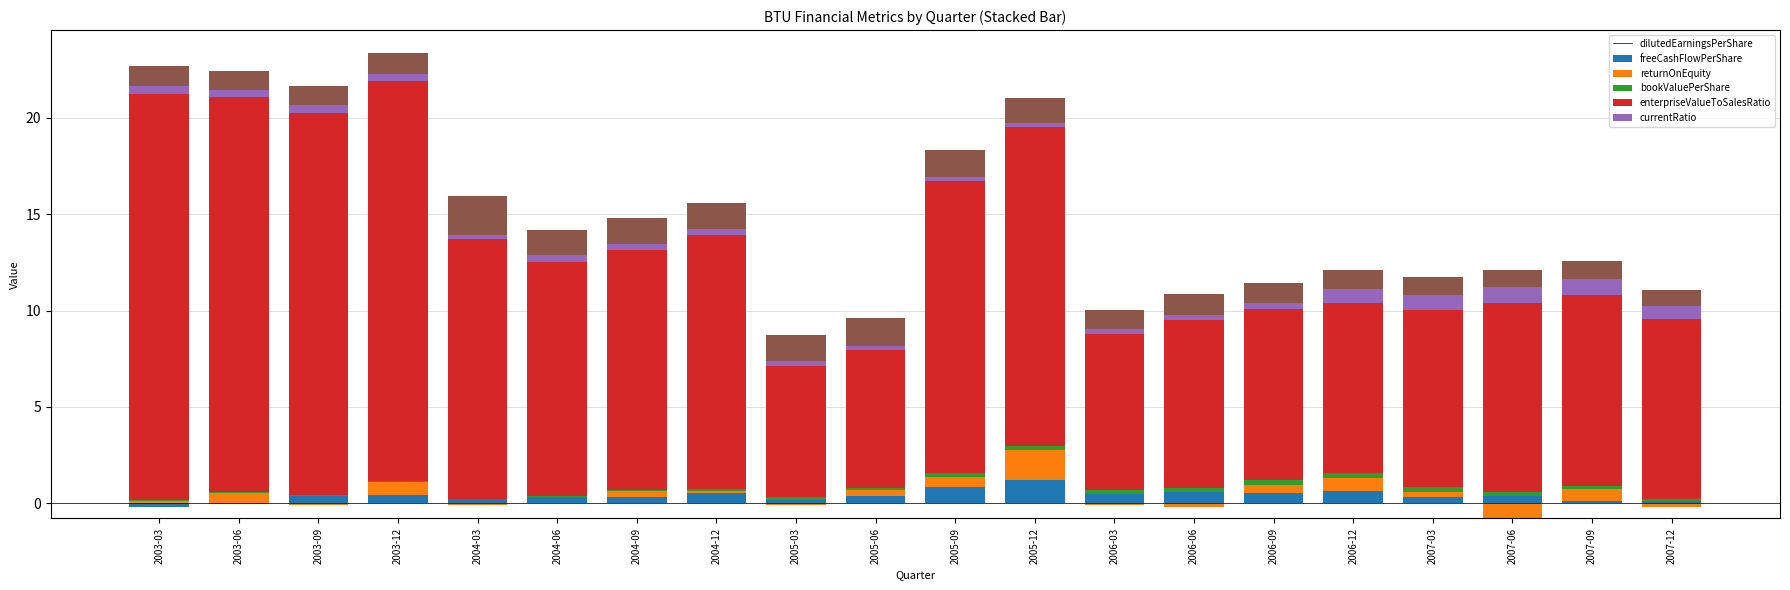

How many distinct data groups are displayed?

6